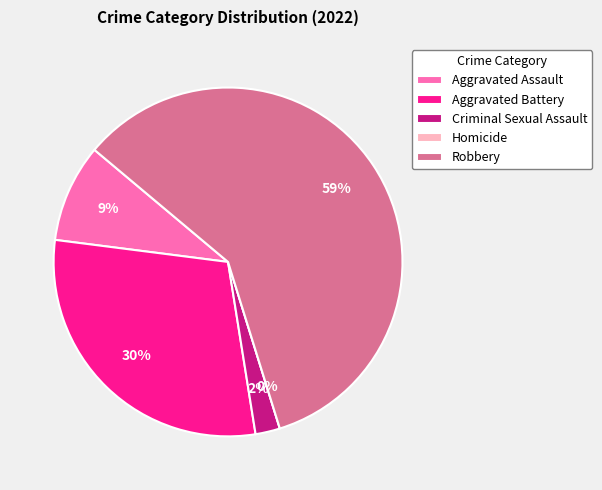

How many slices are in this pie chart?

5